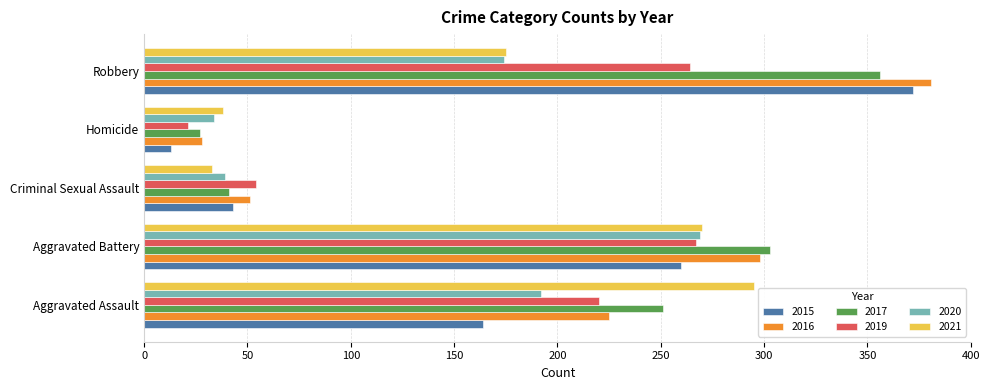

True or false: 2019 has a value of 54 at Criminal Sexual Assault.

True